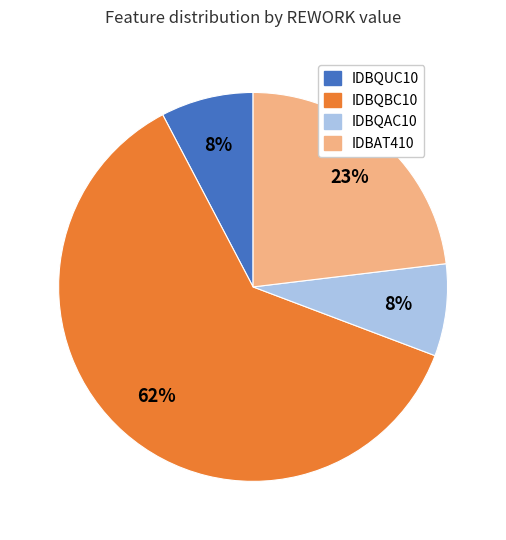

True or false: IDBQAC10 accounts for 1% of the total.

False